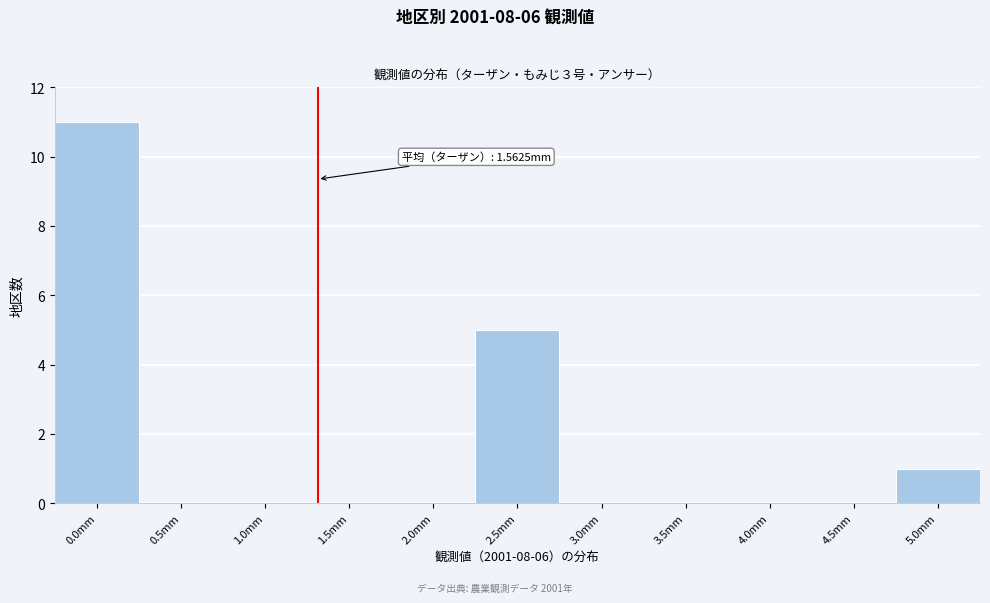

Reading left to right, what are all the values shown in this chart?

0.0mm=11	0.5mm=0	1.0mm=0	1.5mm=0	2.0mm=0	2.5mm=5	3.0mm=0	3.5mm=0	4.0mm=0	4.5mm=0	5.0mm=1